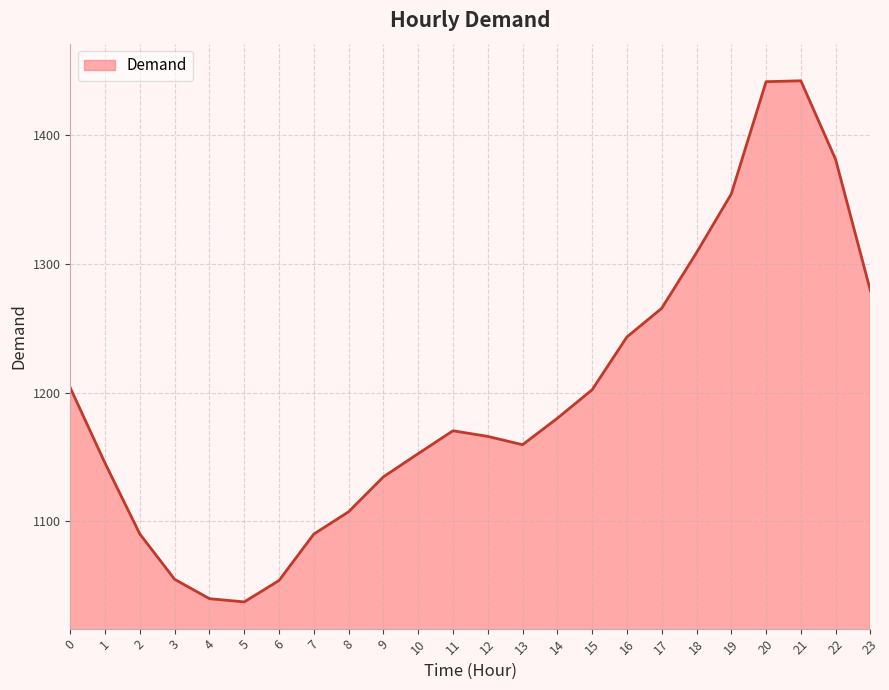

What is the greatest value displayed?

1442.3